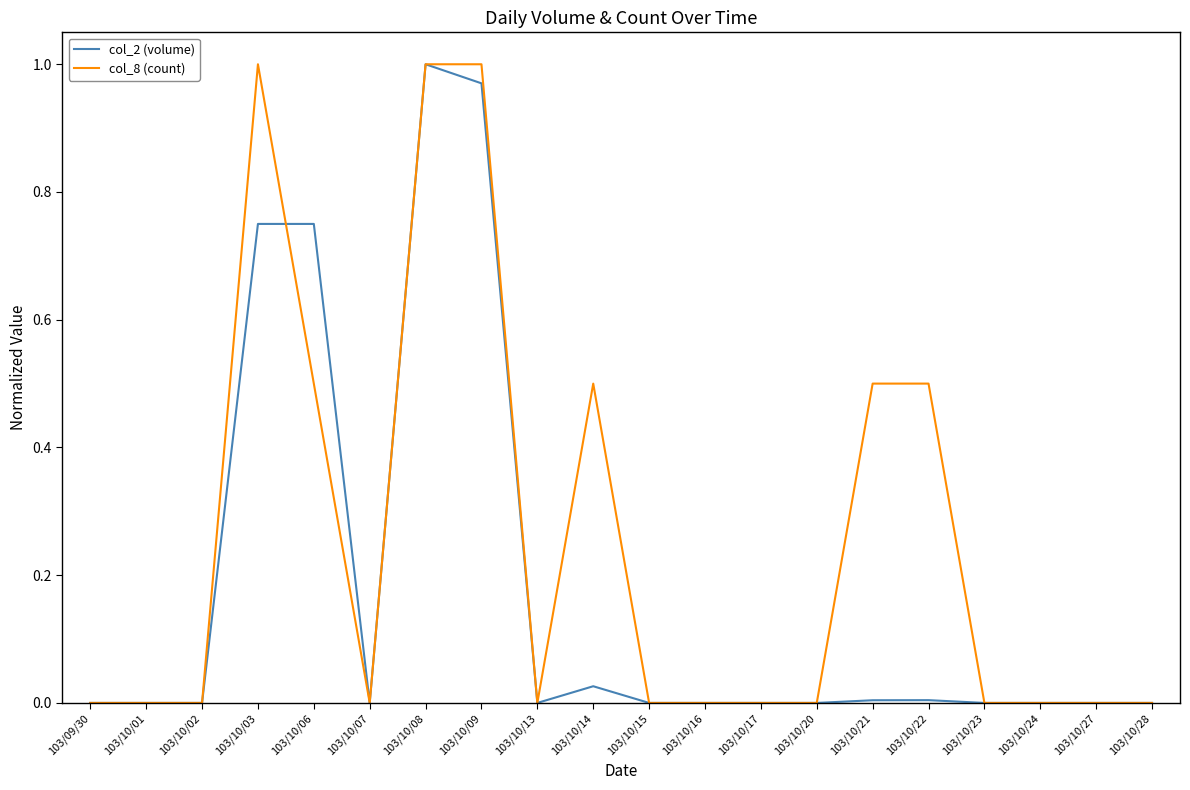

Is the value of col_8 (count) at 103/10/28 greater than the value of col_2 (volume) at 103/10/08?

No